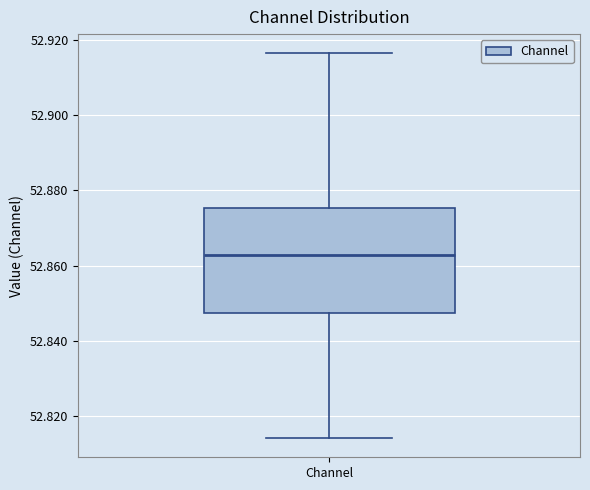

Transcribe this box plot: give where the median line is, the range the box spans, and where the two whiskers end, as read against the y-axis. The values are not printed on the chart, so give them approximately, as read against the axis.

median 52.862, box 52.848 to 52.876, whiskers 52.814 to 52.916